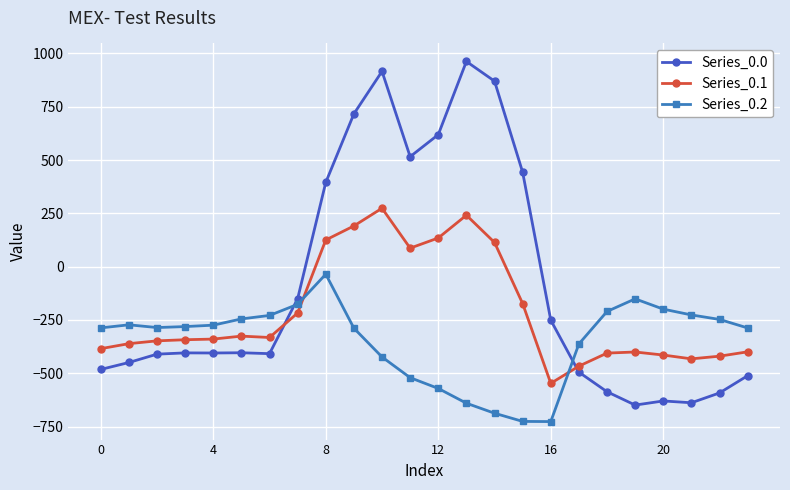

How many times do Series_0.1 and Series_0.0 cross each other?

2